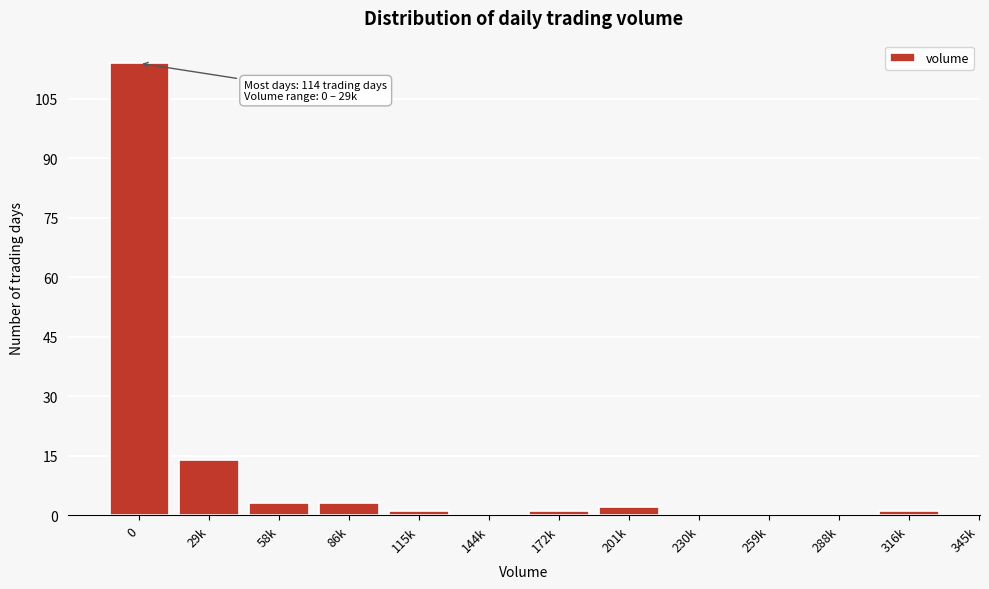

Reading left to right, list all the values displayed in this chart.

0=114	29k=14	58k=3	86k=3	115k=1	144k=0	172k=1	201k=2	230k=0	259k=0	288k=0	316k=1